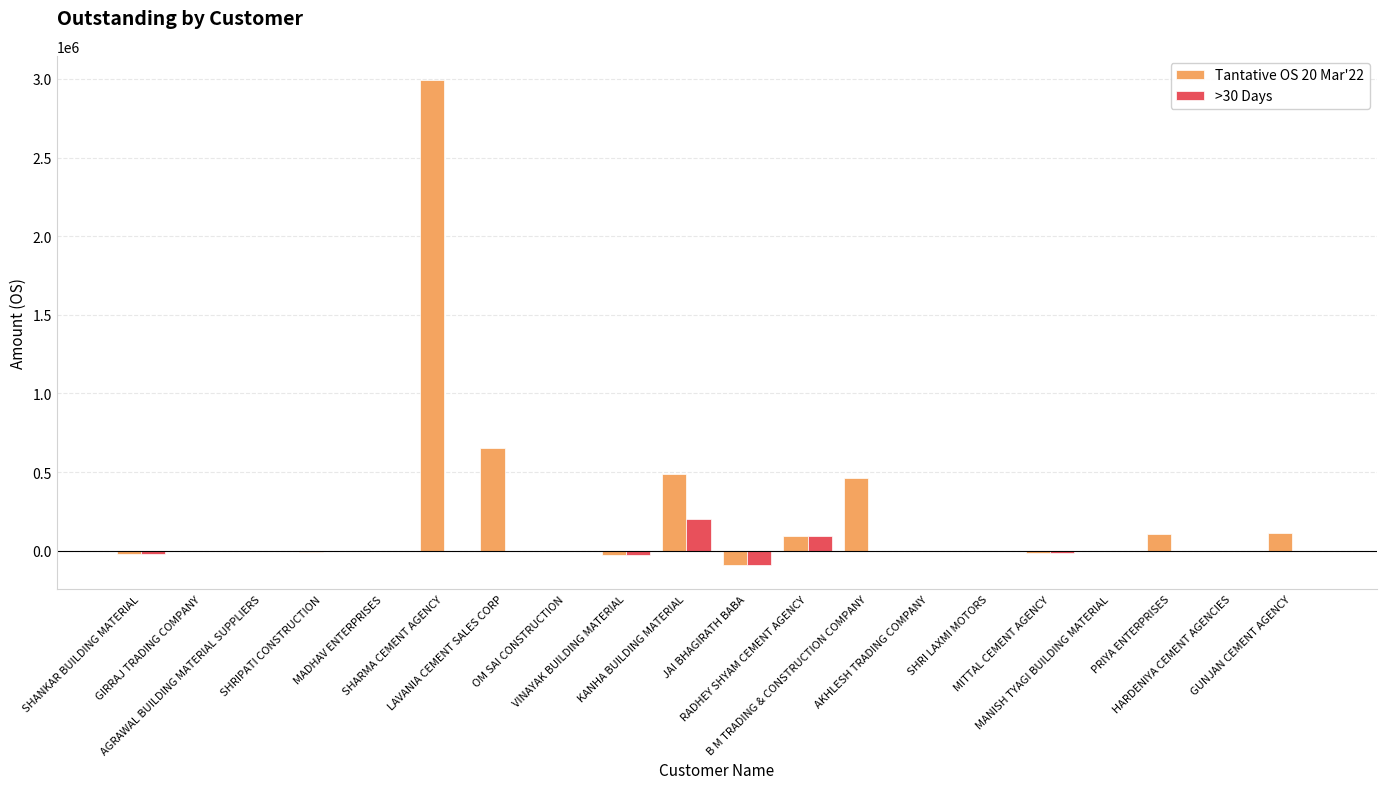

What is the maximum value shown in the chart?

2992525.6